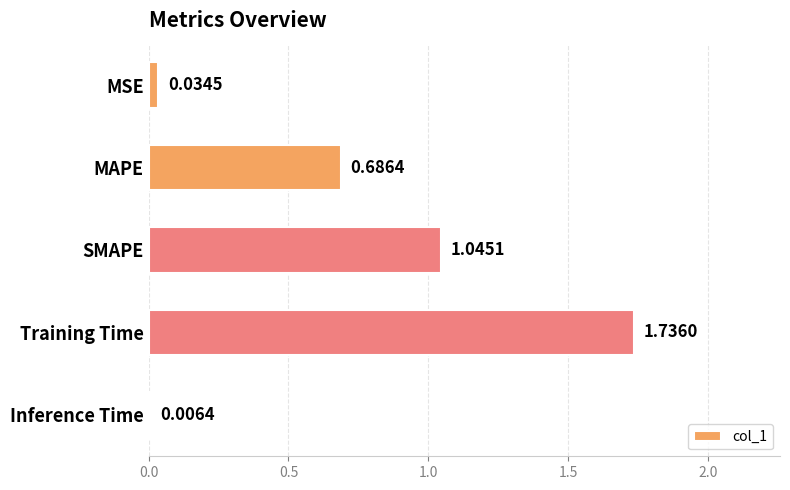

What is the sum of all values?

3.5